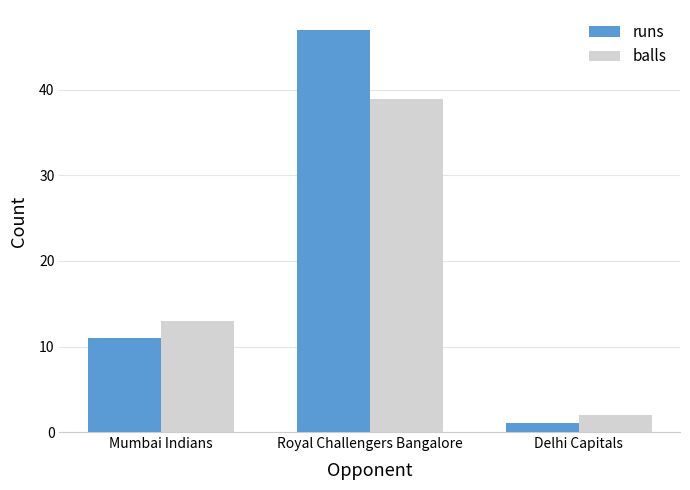

What is the maximum value for balls?

39